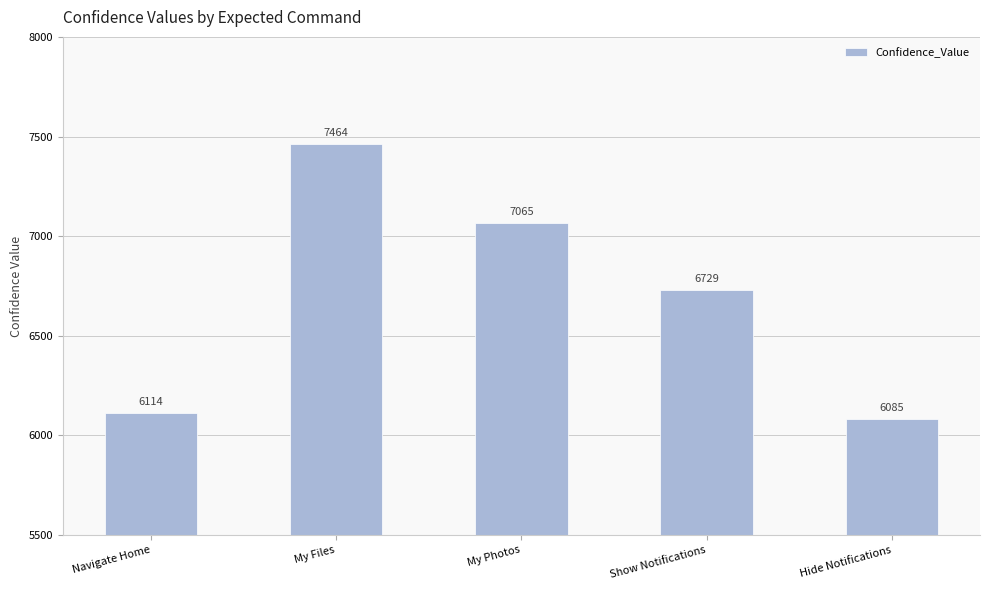

Count the number of data series in this chart.

1